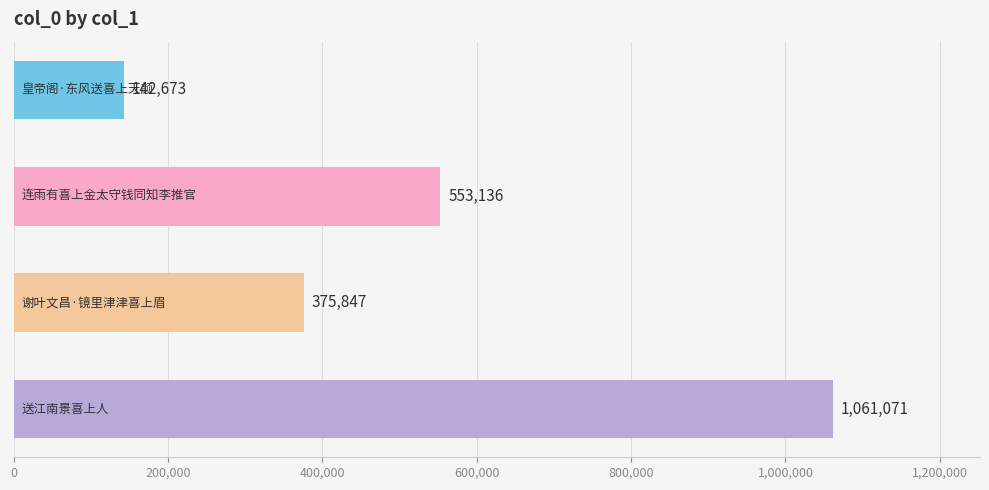

How many values are below 553136?

2